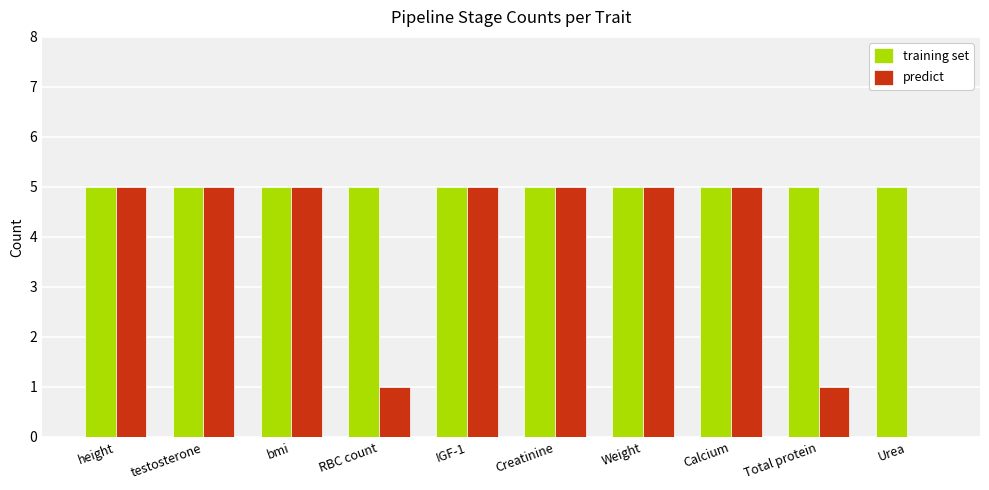

What is the approximate value of predict at Total protein?

1